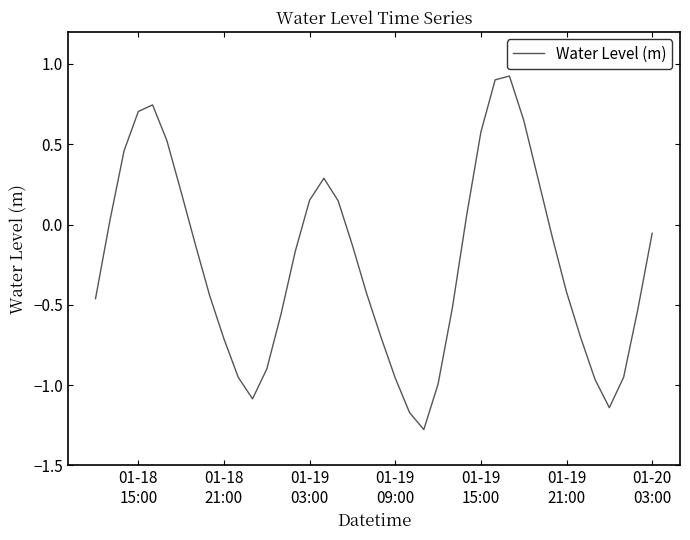

How many positive values are there?

15